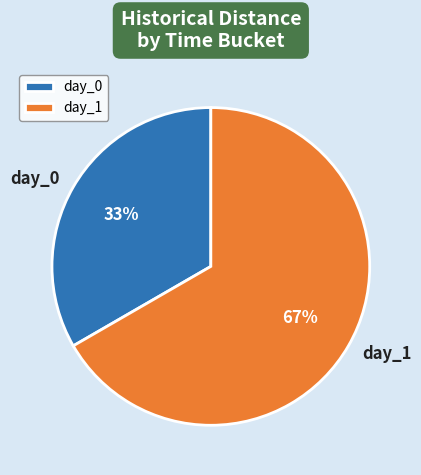

Which slice is the largest?

day_1